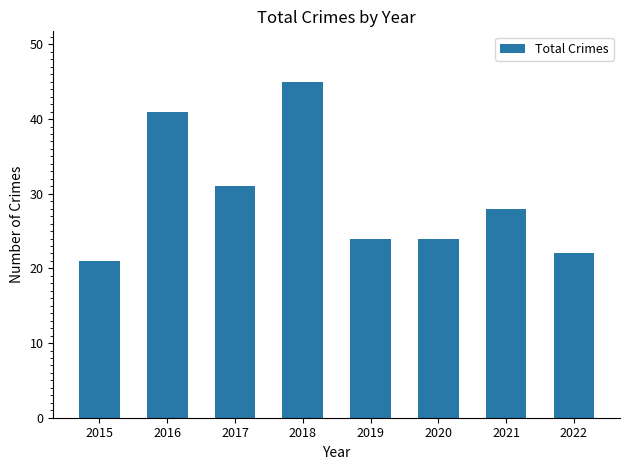

At which category does the chart reach its peak across all series?

2018